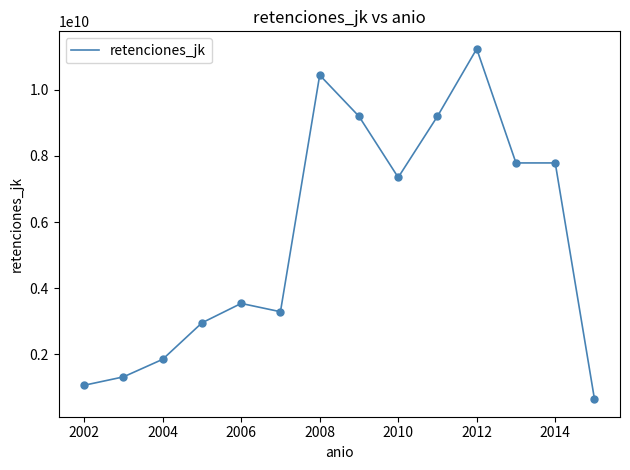

What is the greatest value displayed?

11237506000.0